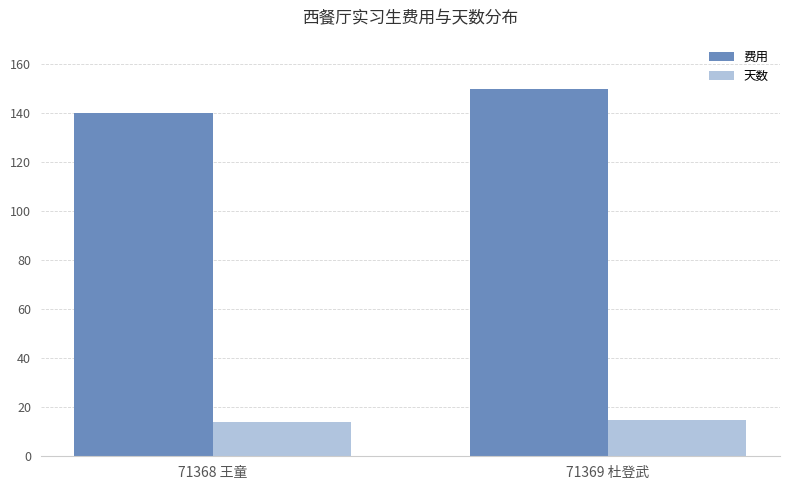

What is the difference between the maximum and minimum values in the 天数 series?

1